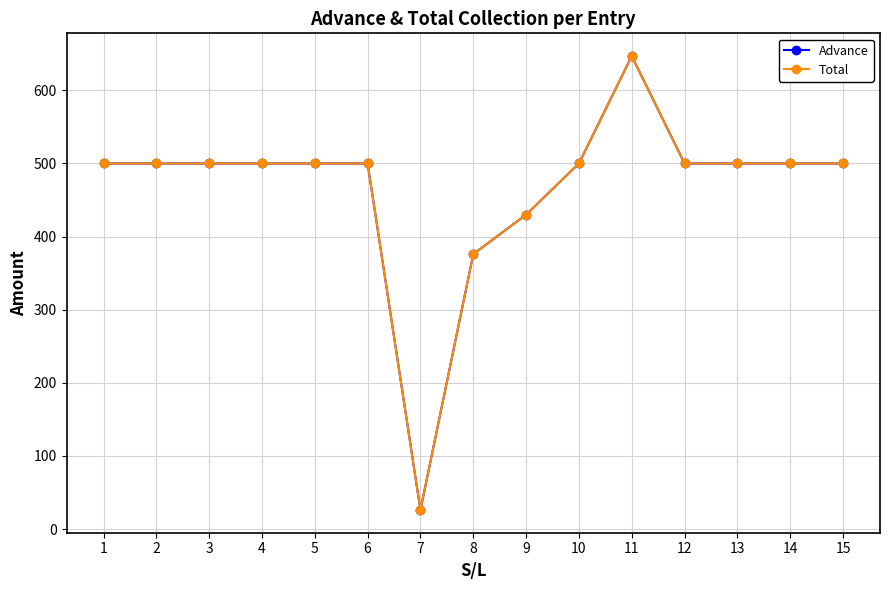

Is this an area chart (filled region under the line)?

No